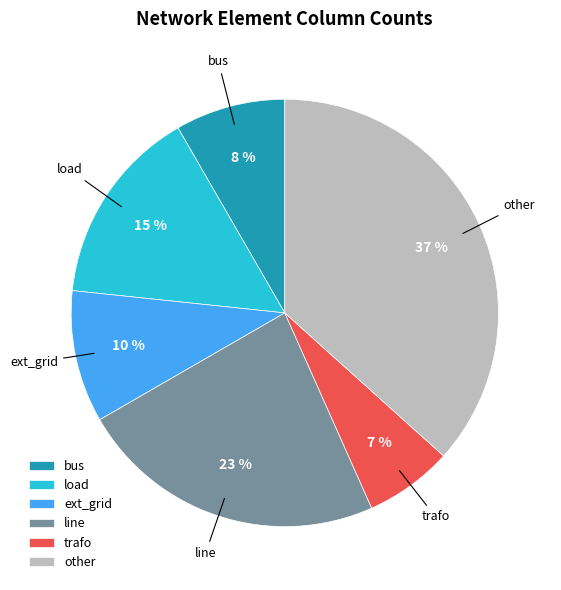

Is it true that ext_grid is 10% of the pie?

True